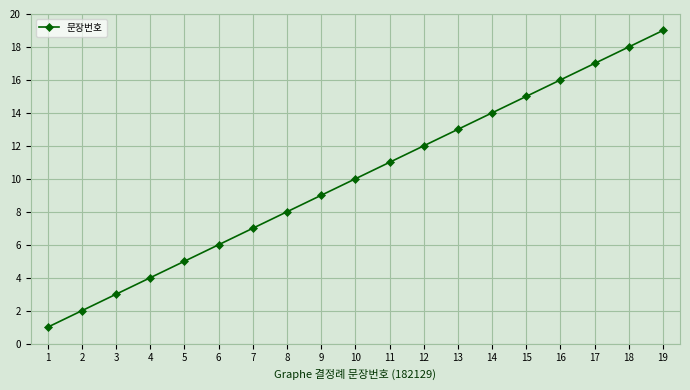

What is the average value?

10